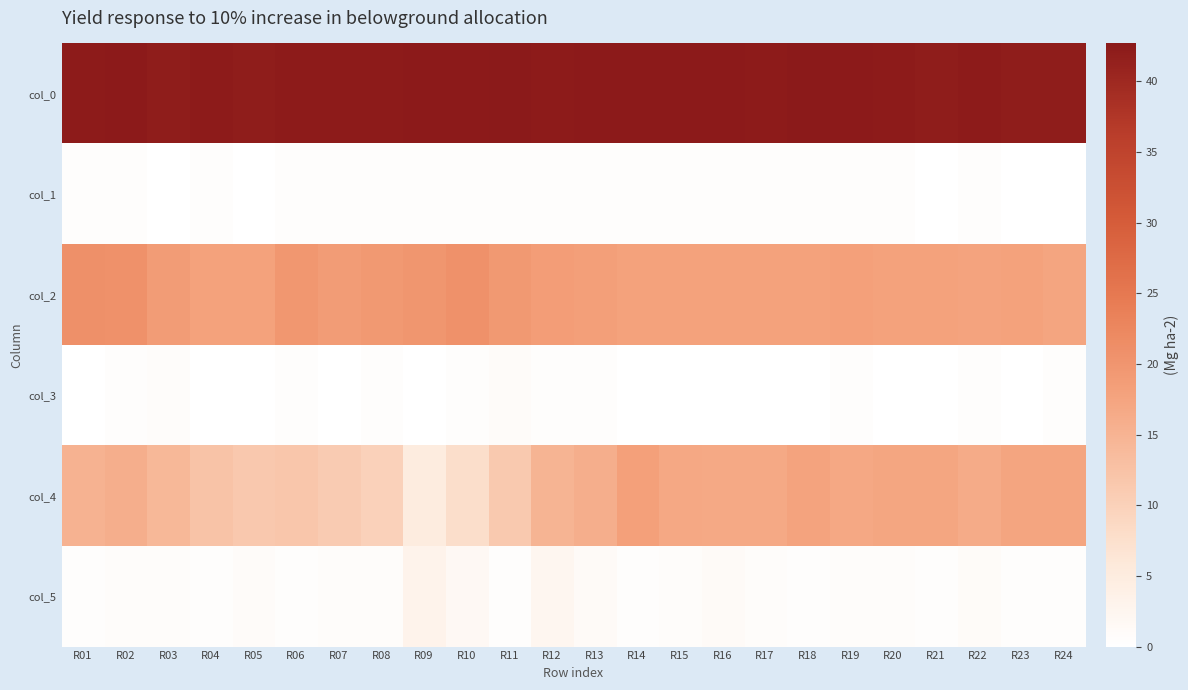

How many values in col_1 are above zero?

19